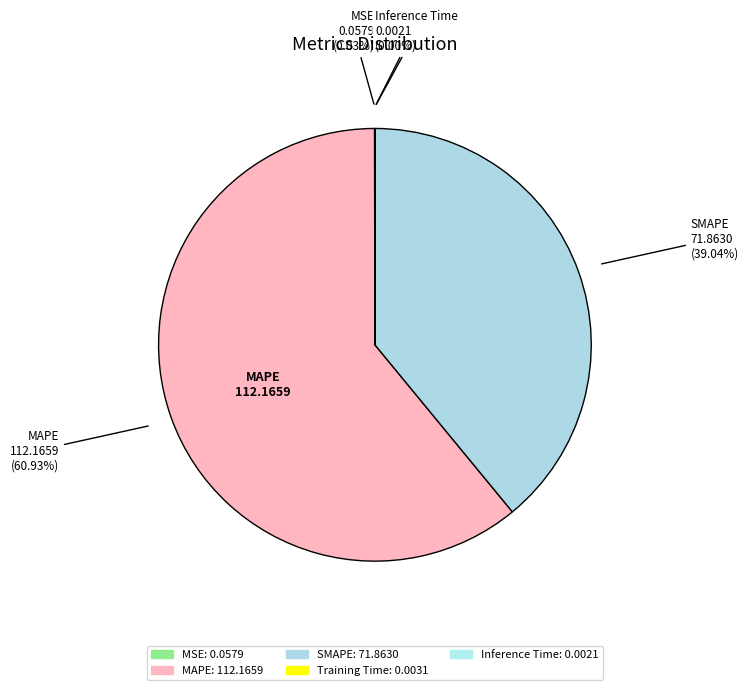

Does MAPE represent more than half of the total?

Yes